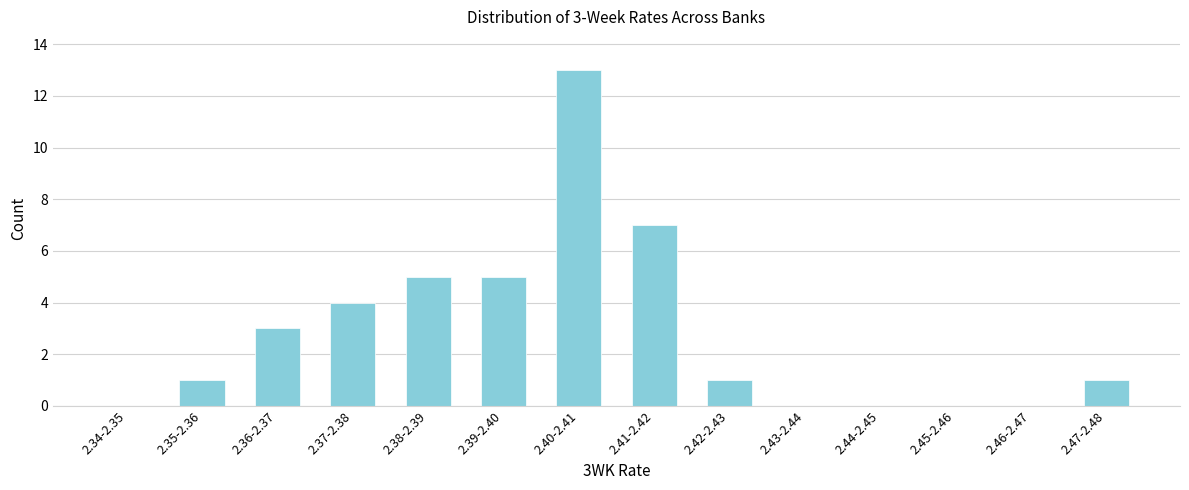

Reading left to right, what are all the values shown in this chart?

2.34-2.35=0	2.35-2.36=1	2.36-2.37=3	2.37-2.38=4	2.38-2.39=5	2.39-2.40=5	2.40-2.41=13	2.41-2.42=7	2.42-2.43=1	2.43-2.44=0	2.44-2.45=0	2.45-2.46=0	2.46-2.47=0	2.47-2.48=1